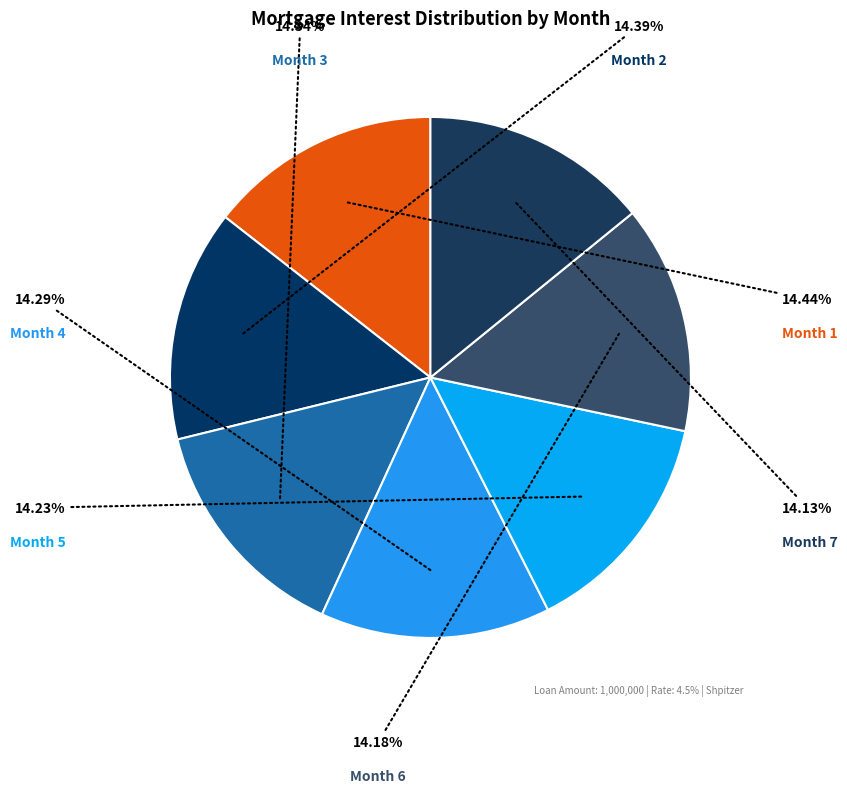

How many segments does this pie chart have?

7